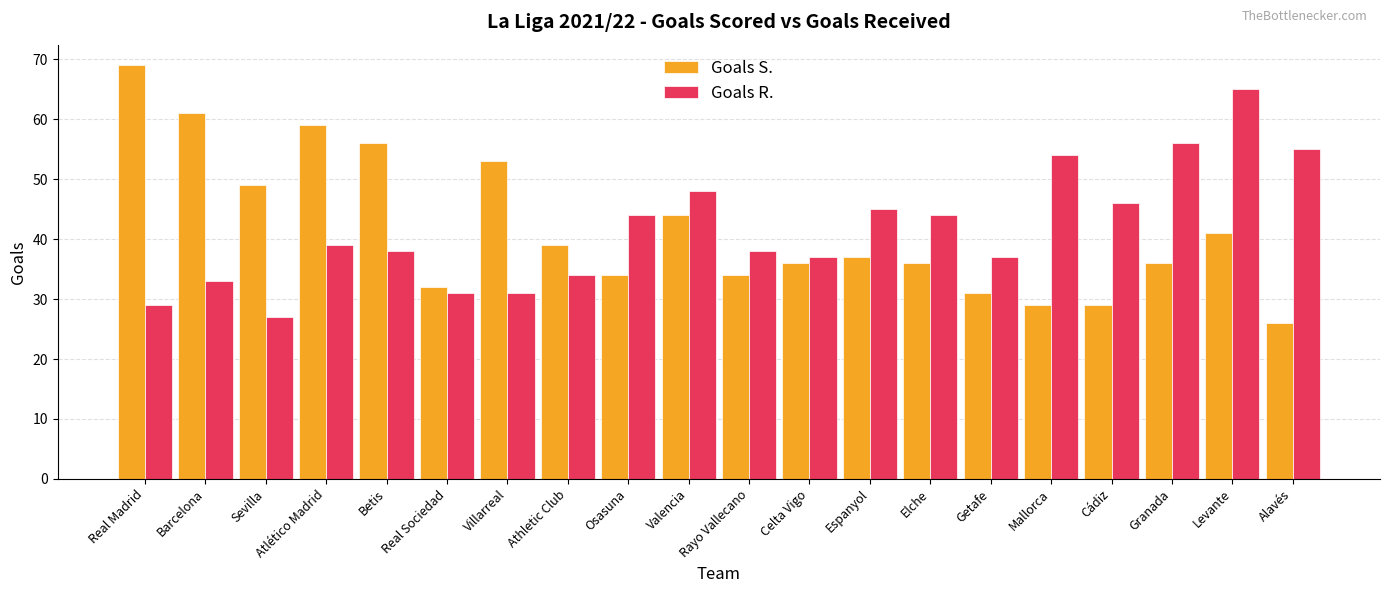

How many distinct data groups are displayed?

2